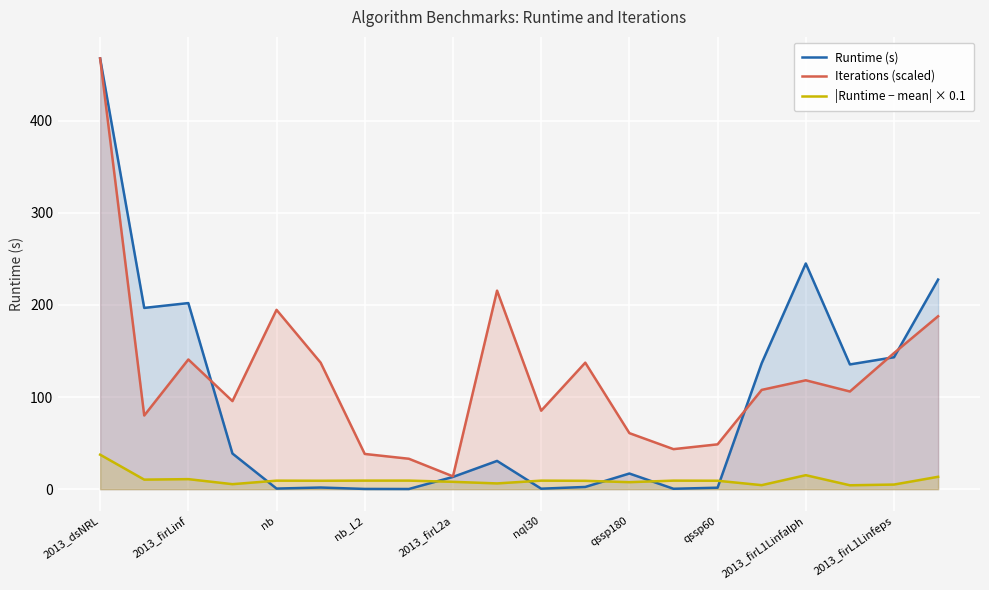

What is the greatest value displayed?

467.5